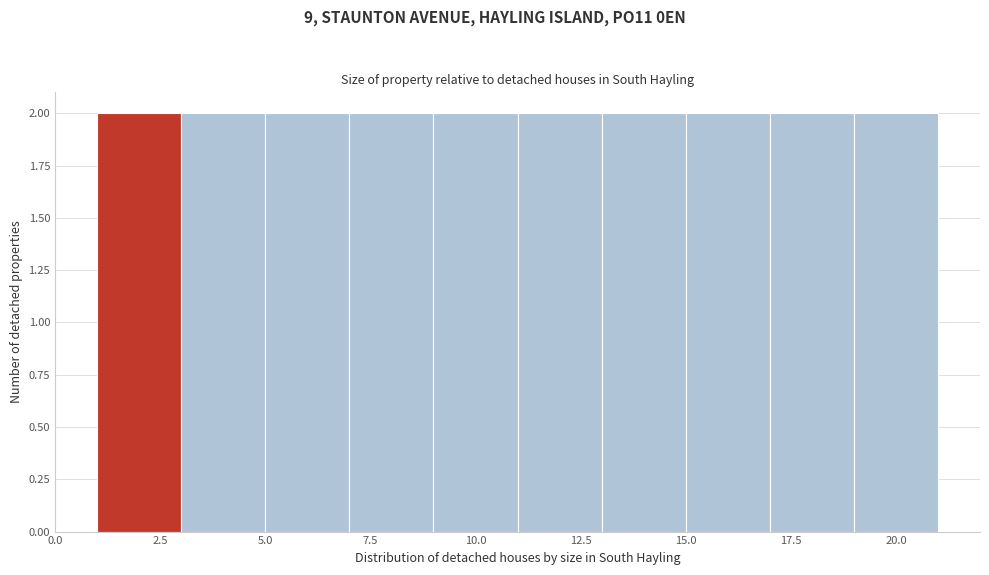

What is the height of the bar covering 13 to 15 on the x-axis? The values are not printed on the chart, so give them approximately, as read against the axis.

2